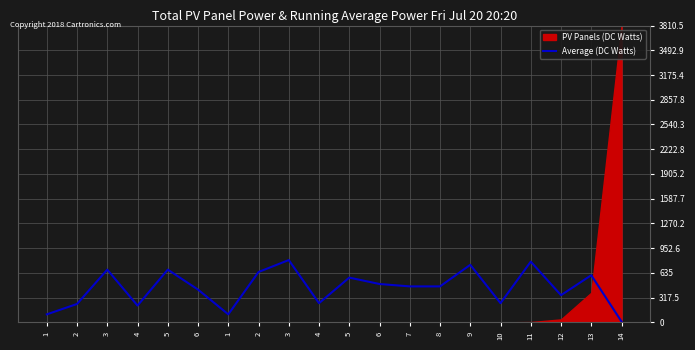

List the labels in order of value, largest first.

3, 11, 9, 3, 5, 2, 13, 5, 6, 7, 8, 6, 12, 4, 10, 2, 4, 1, 1, 14